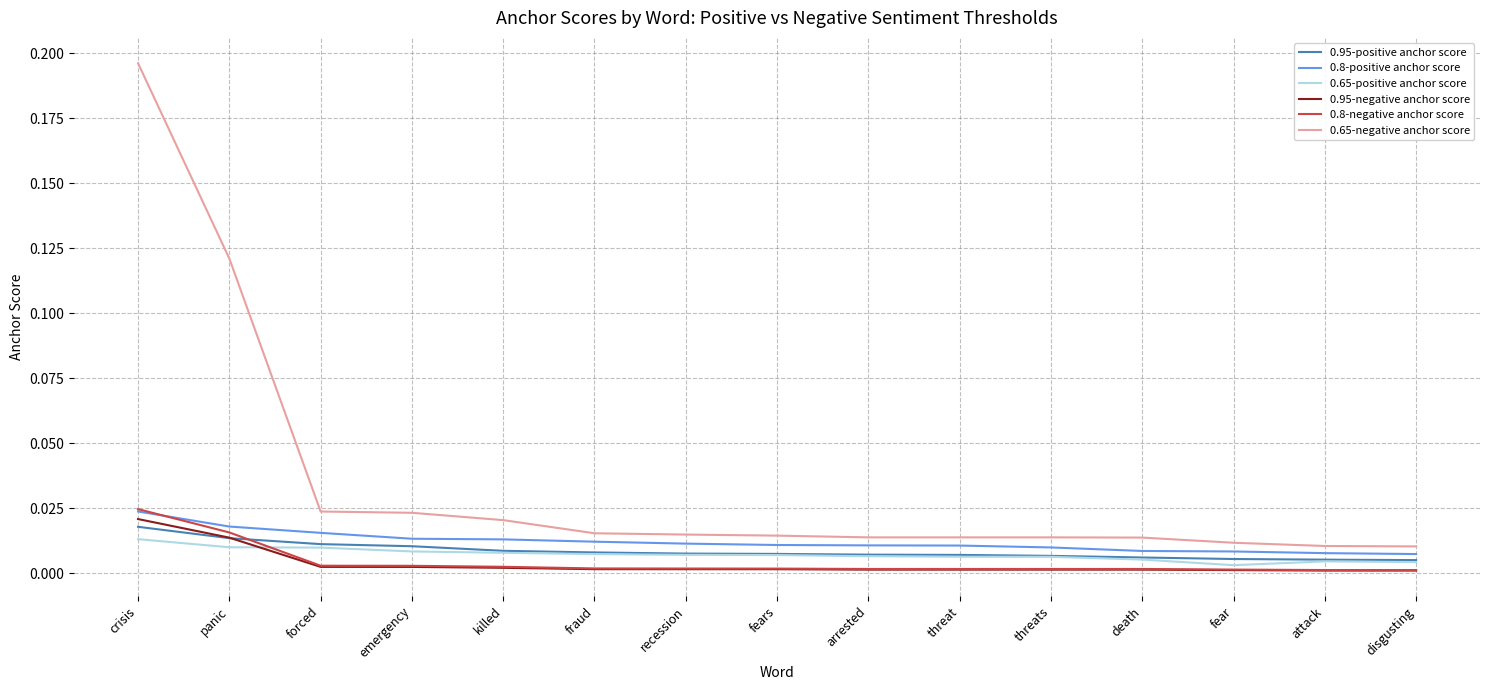

Is the value of 0.65-negative anchor score at crisis greater than the value of 0.95-negative anchor score at recession?

Yes